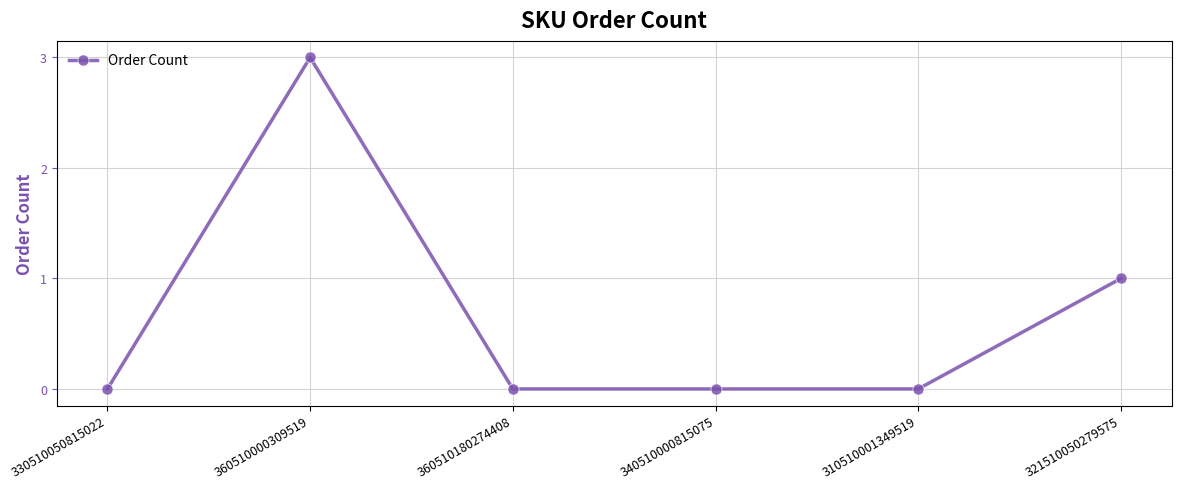

How many categories are shown in the chart?

6